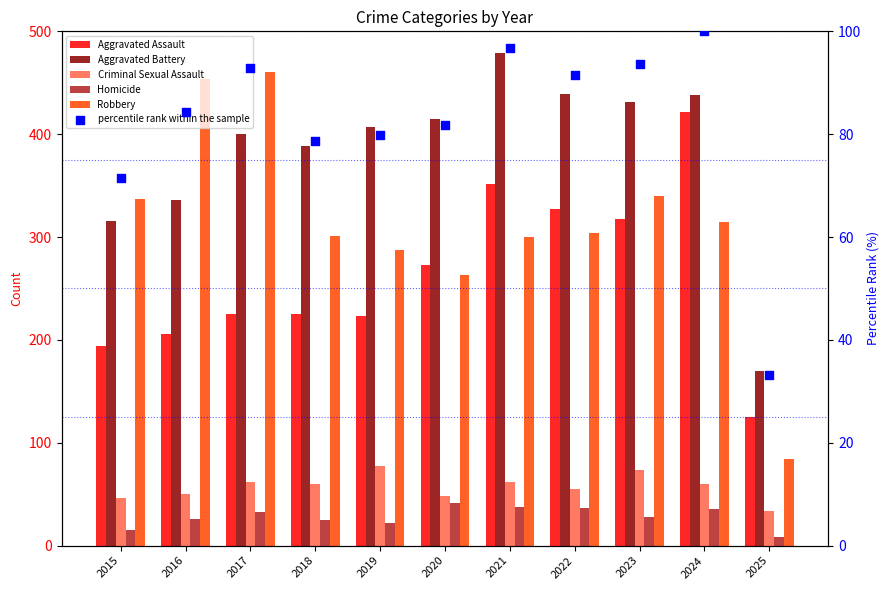

At how many categories does at least one series exceed 47?

11